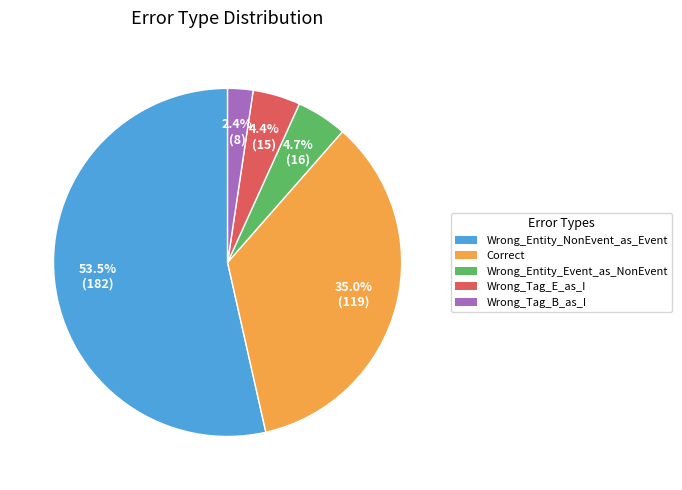

Which category has the smallest portion of the pie?

Wrong_Tag_B_as_I